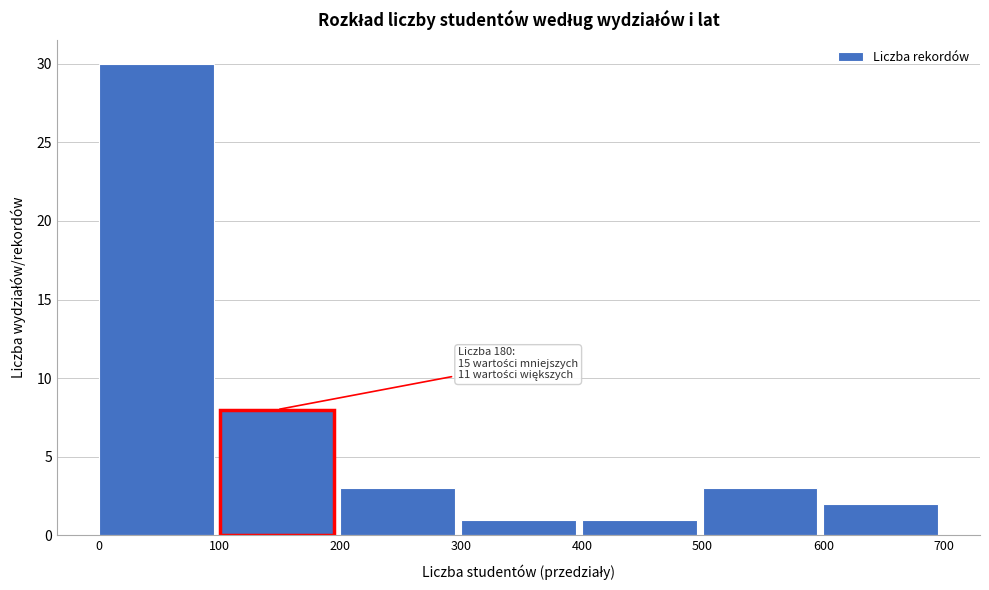

Over which range of the x-axis is the bar tallest?

0 to 100